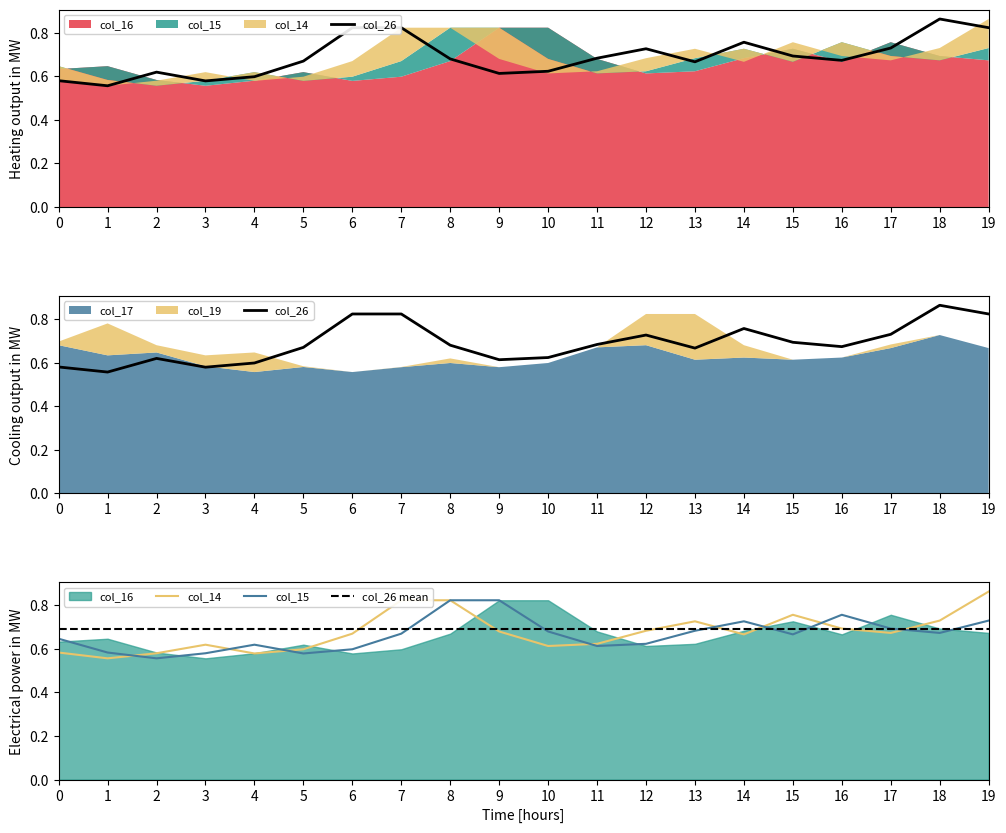

Which series has the largest total across all categories?

col_26